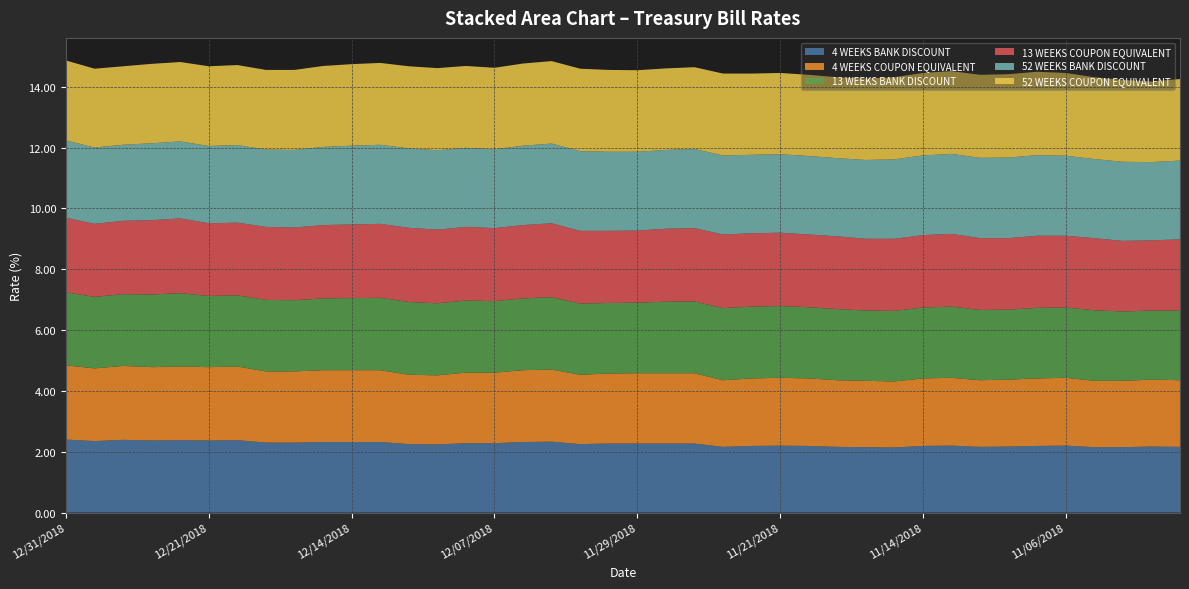

Reading left to right, transcribe all the data shown in this chart.

4 WEEKS BANK DISCOUNT: 2.4	2.4	2.4	2.4	2.4	2.4	2.4	2.3	2.3	2.3	2.3	2.3	2.2	2.2	2.3	2.3	2.3	2.3	2.2	2.3	2.3	2.3	2.3	2.2	2.2	2.2	2.2	2.2	2.1	2.1	2.2	2.2	2.2	2.2	2.2	2.2	2.1	2.1	2.2	2.2
4 WEEKS COUPON EQUIVALENT: 2.4	2.4	2.4	2.4	2.4	2.4	2.4	2.3	2.3	2.4	2.4	2.4	2.3	2.3	2.3	2.3	2.4	2.4	2.3	2.3	2.3	2.3	2.3	2.2	2.2	2.2	2.2	2.2	2.2	2.2	2.2	2.2	2.2	2.2	2.2	2.2	2.2	2.2	2.2	2.2
13 WEEKS BANK DISCOUNT: 2.4	2.4	2.4	2.4	2.4	2.3	2.3	2.4	2.3	2.4	2.4	2.4	2.4	2.4	2.4	2.4	2.4	2.4	2.3	2.3	2.3	2.4	2.4	2.4	2.4	2.4	2.3	2.3	2.3	2.3	2.3	2.3	2.3	2.3	2.3	2.3	2.3	2.3	2.3	2.3
13 WEEKS COUPON EQUIVALENT: 2.5	2.4	2.4	2.4	2.5	2.4	2.4	2.4	2.4	2.4	2.4	2.4	2.4	2.4	2.4	2.4	2.4	2.4	2.4	2.4	2.4	2.4	2.4	2.4	2.4	2.4	2.4	2.4	2.4	2.4	2.4	2.4	2.4	2.4	2.4	2.4	2.4	2.3	2.3	2.3
52 WEEKS BANK DISCOUNT: 2.5	2.5	2.5	2.5	2.5	2.5	2.5	2.5	2.5	2.6	2.6	2.6	2.6	2.6	2.6	2.6	2.6	2.6	2.6	2.6	2.6	2.6	2.6	2.6	2.6	2.6	2.6	2.6	2.6	2.6	2.6	2.6	2.6	2.6	2.6	2.6	2.6	2.6	2.6	2.6
52 WEEKS COUPON EQUIVALENT: 2.6	2.6	2.6	2.6	2.6	2.6	2.6	2.6	2.6	2.7	2.7	2.7	2.7	2.7	2.7	2.7	2.7	2.7	2.7	2.7	2.7	2.7	2.7	2.7	2.7	2.7	2.7	2.7	2.7	2.7	2.7	2.7	2.7	2.7	2.7	2.7	2.7	2.7	2.6	2.7